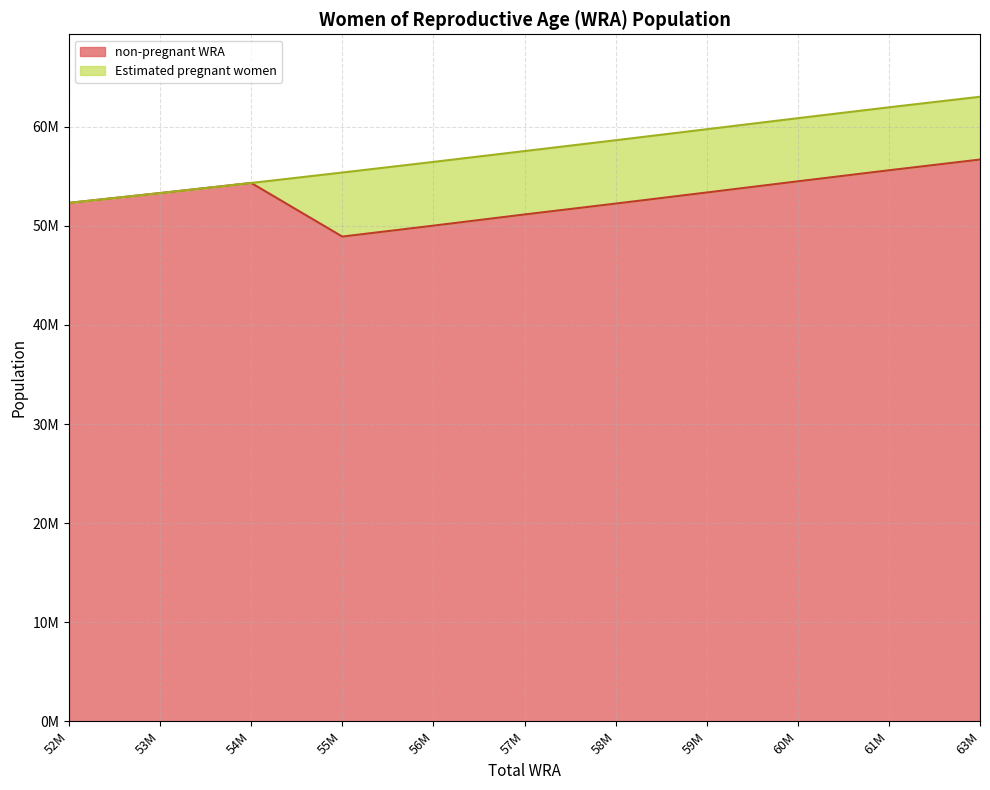

What are all the series names shown in the legend?

non-pregnant WRA, Estimated pregnant women